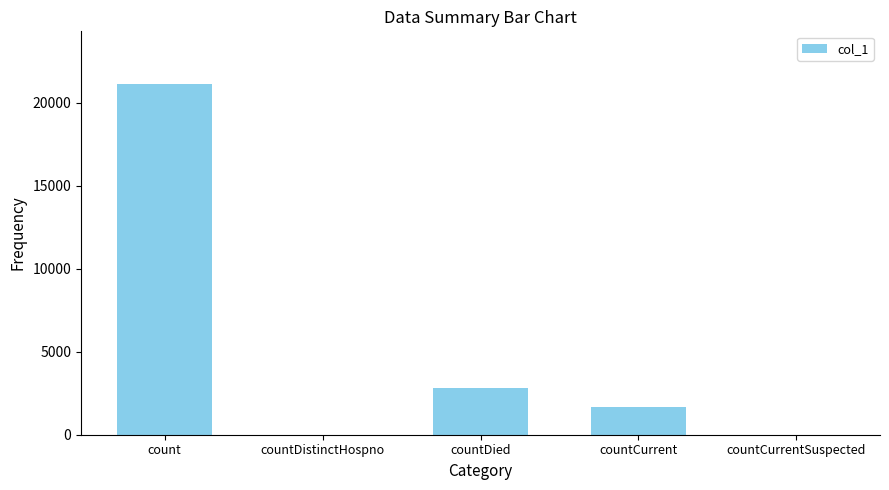

True or false: the data shows 8086 at countCurrentSuspected.

False